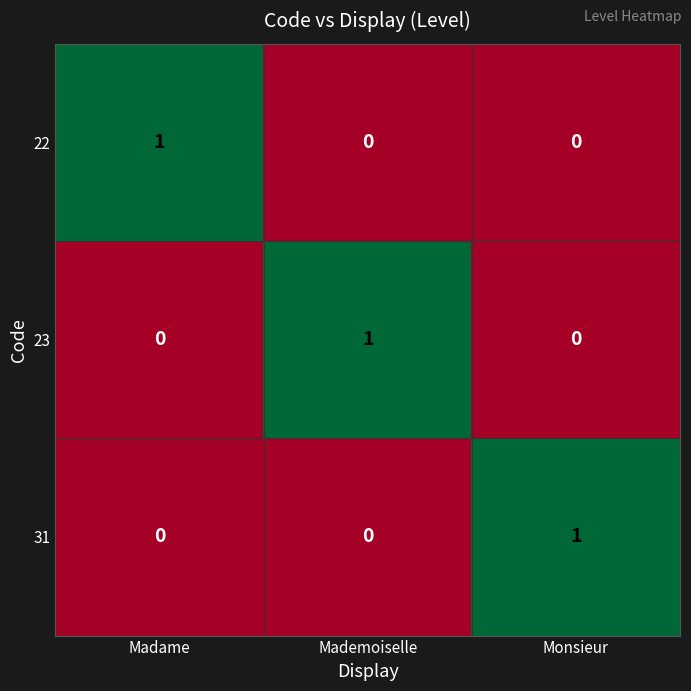

Reading left to right, transcribe all the data shown in this chart.

22: Madame=1	Mademoiselle=0	Monsieur=0
23: Madame=0	Mademoiselle=1	Monsieur=0
31: Madame=0	Mademoiselle=0	Monsieur=1